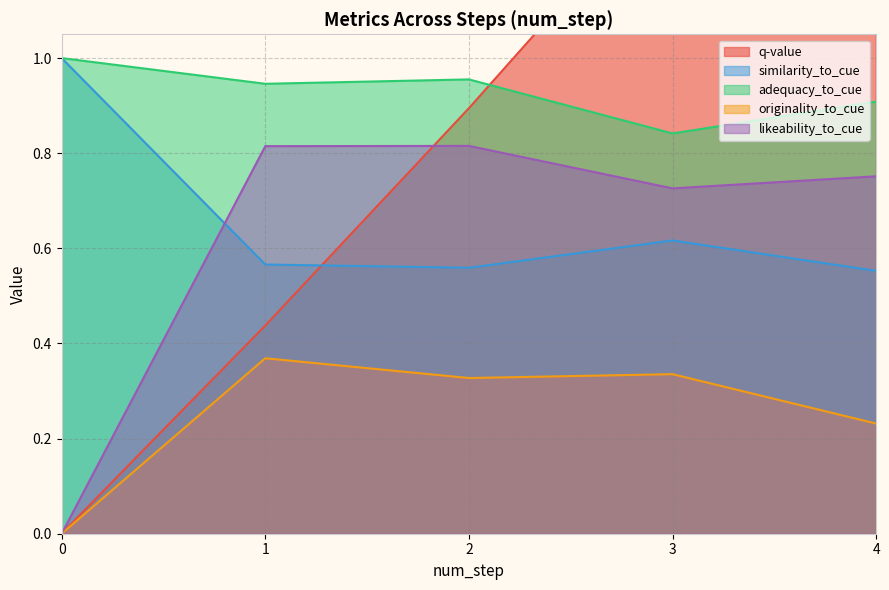

What is the spread (max minus min) of values at 0?

1.0